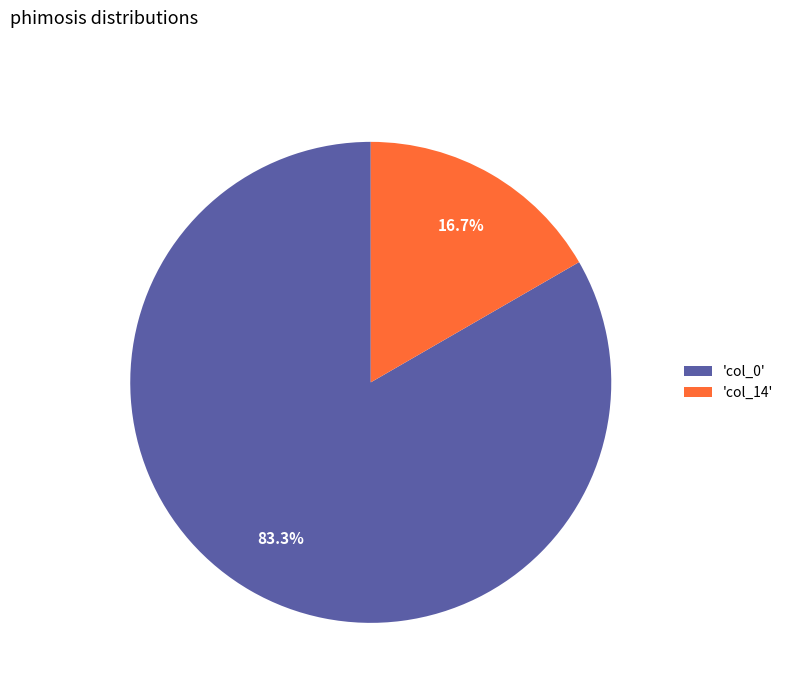

Between 'col_14' and 'col_0', which is larger?

'col_0'